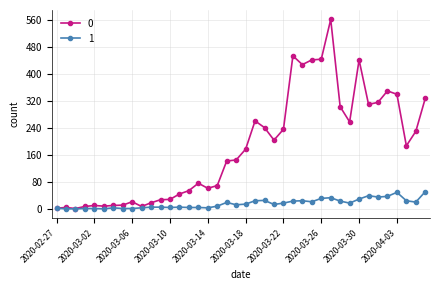

True or false: 0 has more than 1 points higher than both neighbors.

True